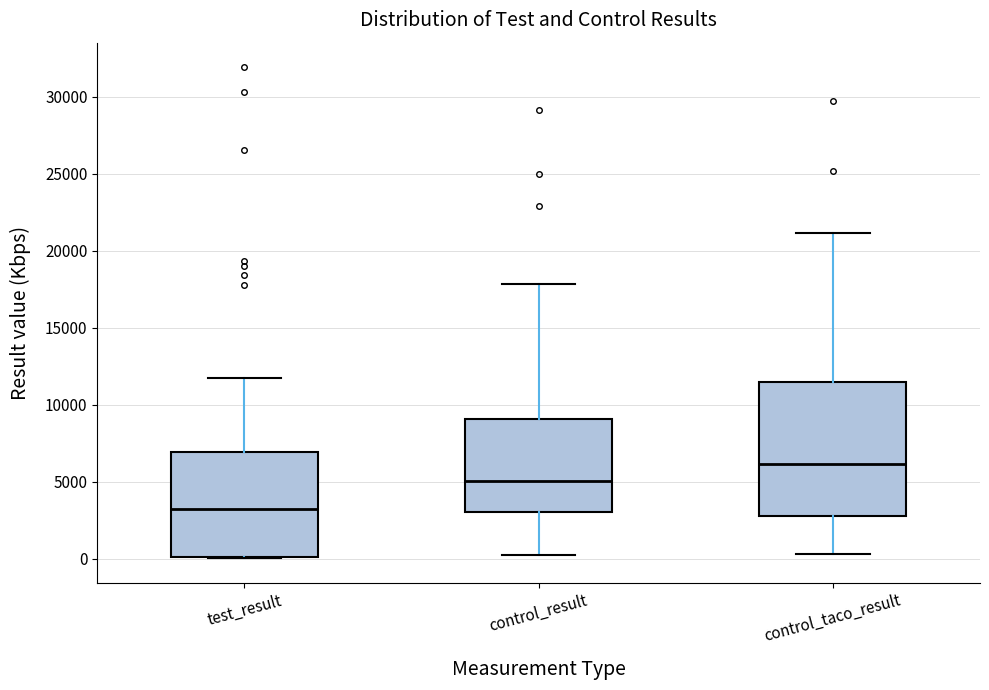

Reading left to right, transcribe this box plot: for each box, give where its median line is, the range the box spans, and where its two whiskers end, as read against the y-axis. The values are not printed on the chart, so give them approximately, as read against the axis.

test_result: median 3000, box 0 to 7000, whiskers 0 to 12000
control_result: median 5000, box 3000 to 9000, whiskers 500 to 18000
control_taco_result: median 6000, box 3000 to 11500, whiskers 500 to 21000